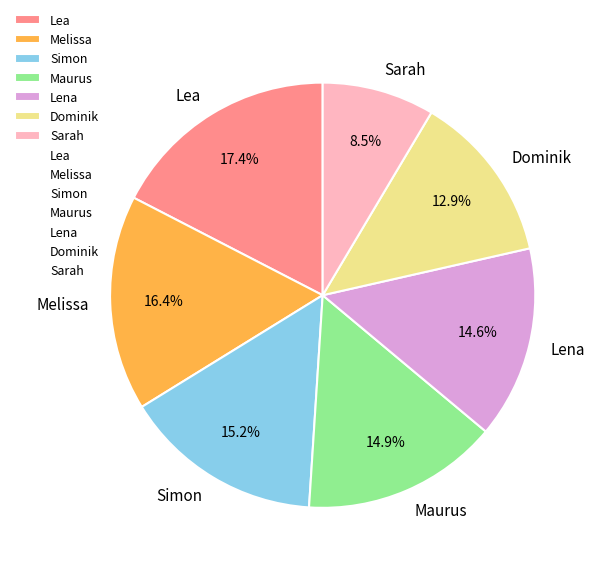

Combined, what portion of the pie is Lea and Lena?

32.0%